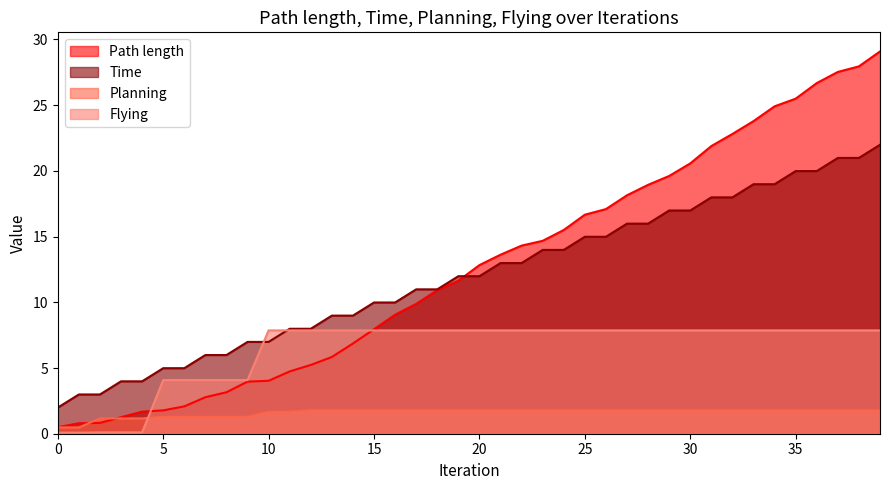

Does the chart display data point markers on the line(s)?

No